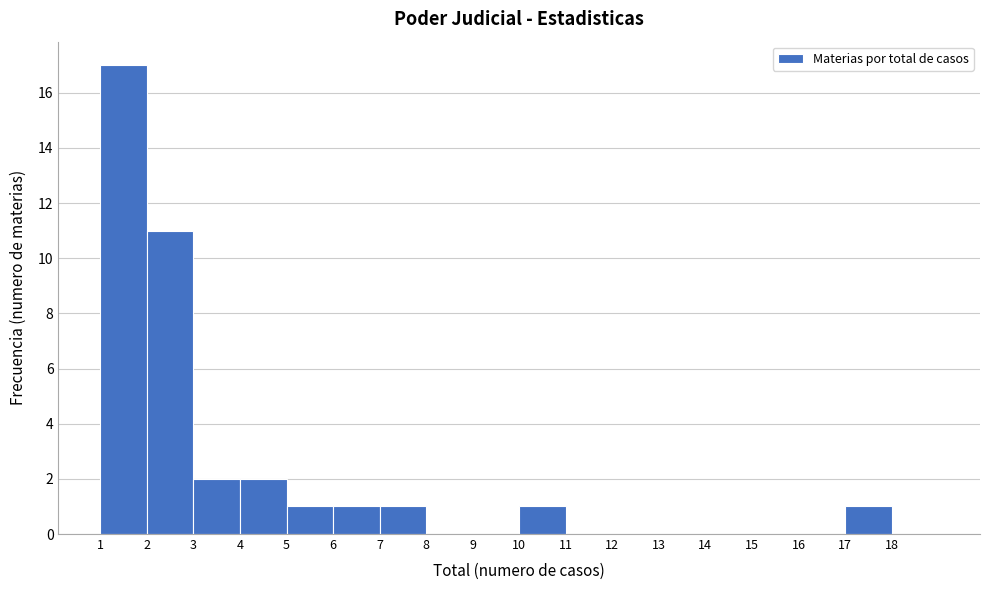

How tall is the bar that spans 7 to 8 on the x-axis? The values are not printed on the chart, so give them approximately, as read against the axis.

1